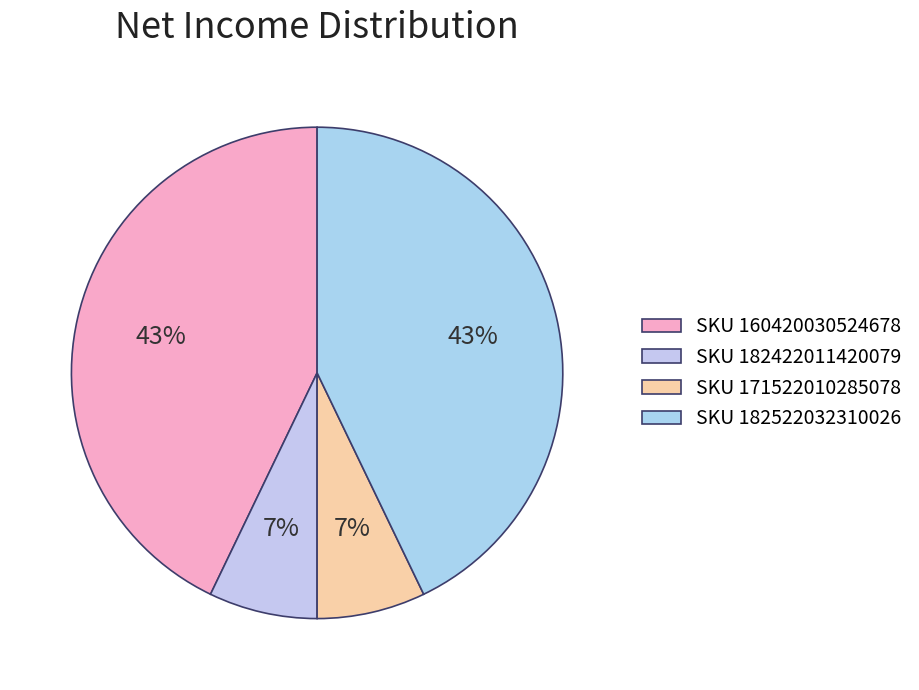

How many slices are in this pie chart?

4